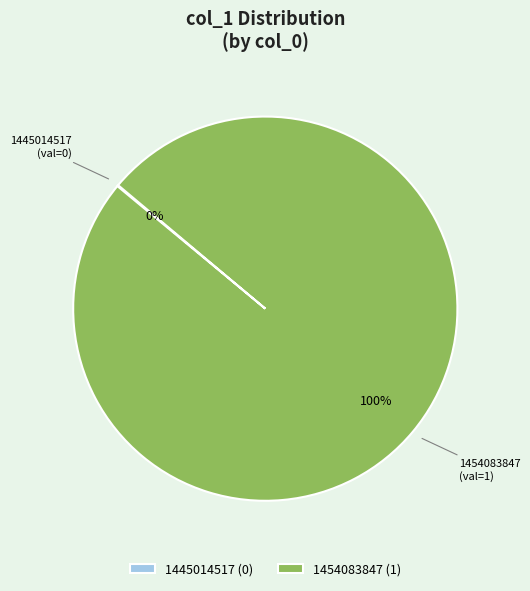

True or false: 1454083847 accounts for 100% of the total.

True